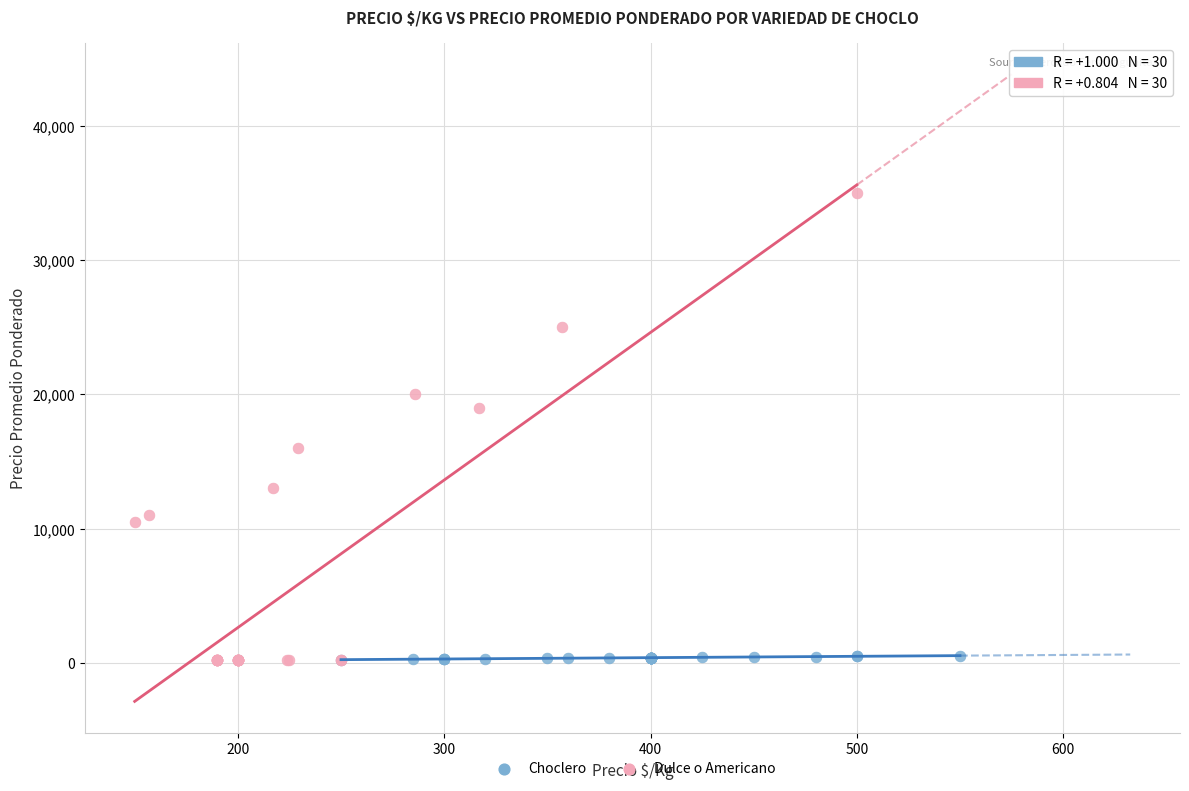

Which series contains the highest Y value?

Dulce o Americano